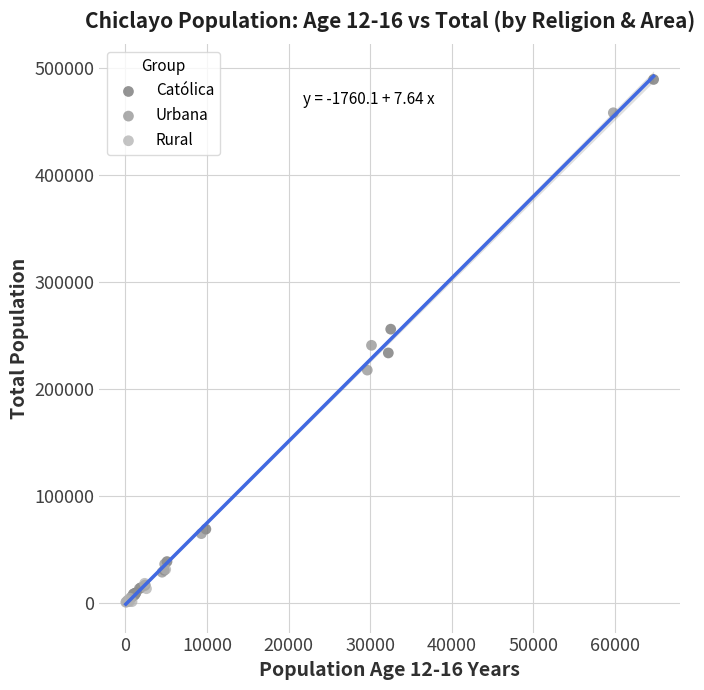

Which series has the widest spread of Y values?

Católica